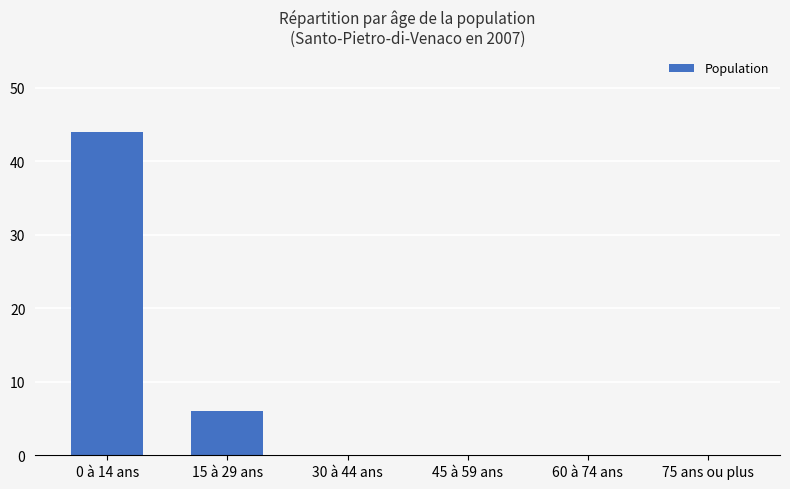

Count the number of data series in this chart.

1